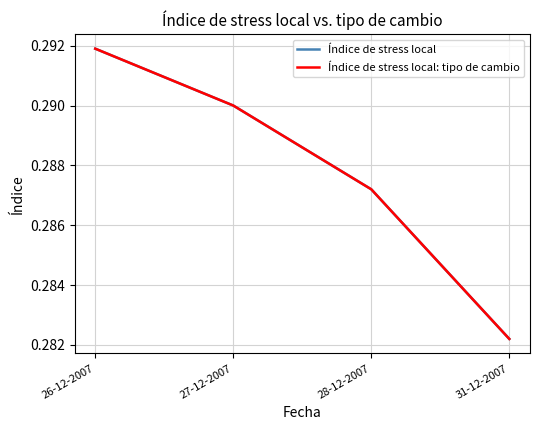

True or false: Índice de stress local: tipo de cambio and Índice de stress local cross at least once.

False